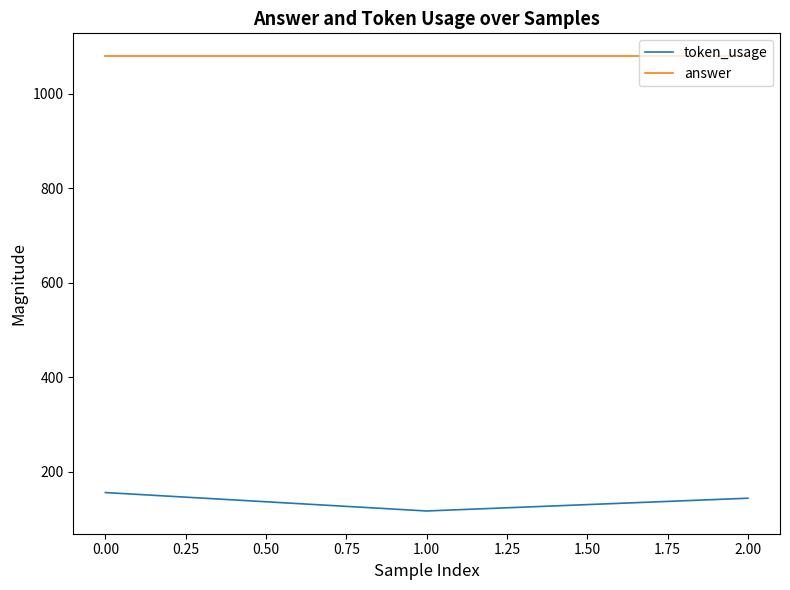

What is the sum of all answer values?

3240